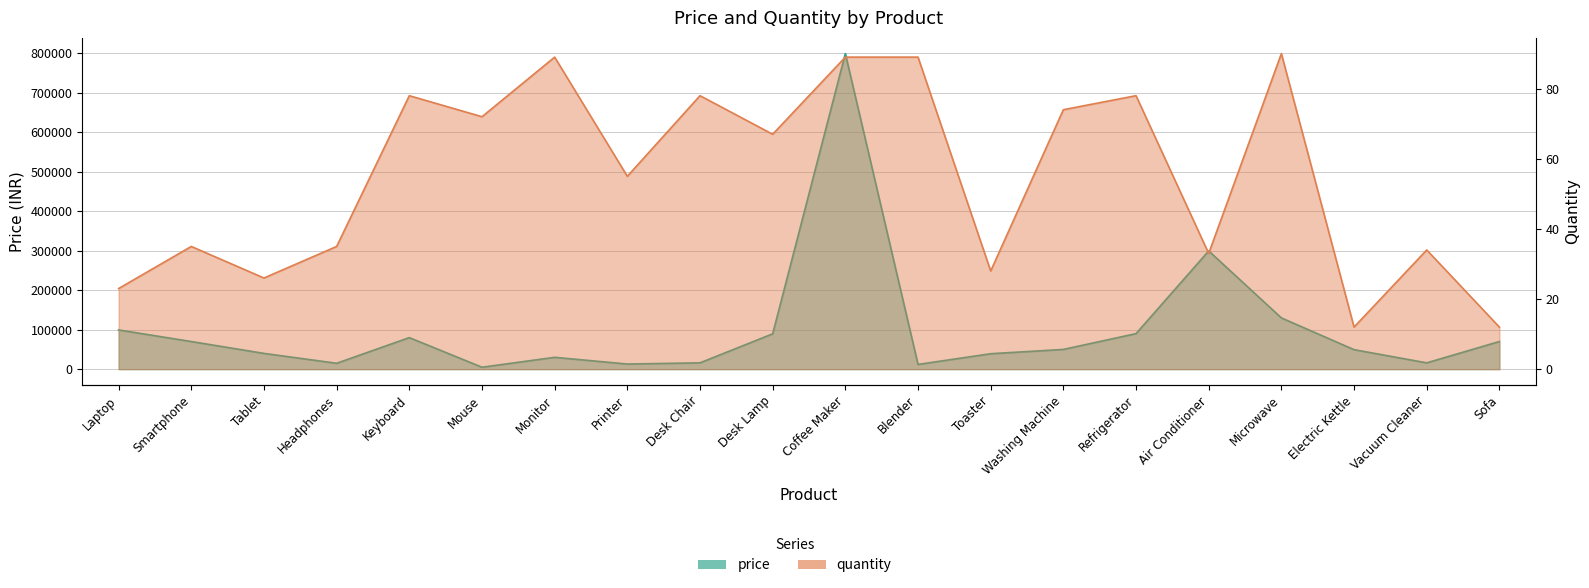

True or false: quantity and price intersect in this chart.

False